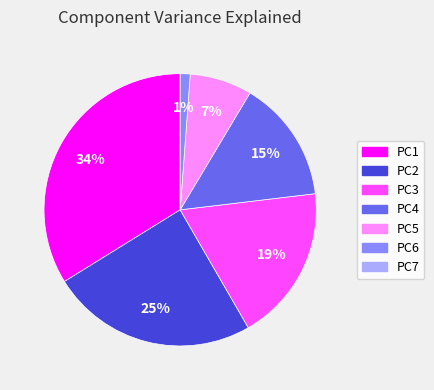

What is the largest slice in the pie chart?

PC1